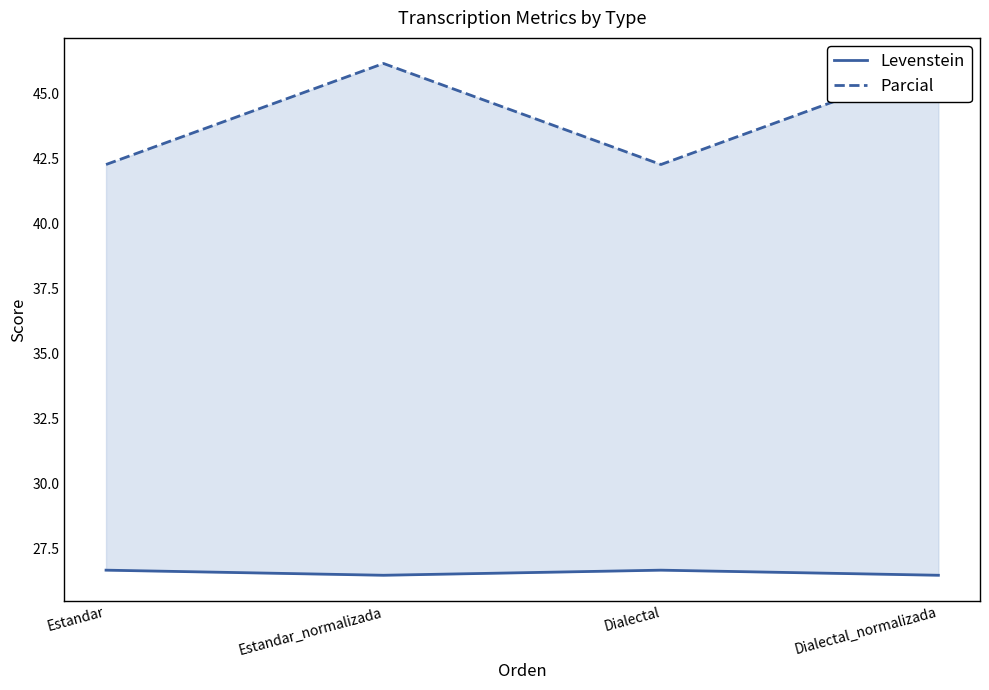

Which series changed the most between Estandar and Estandar_normalizada?

Parcial